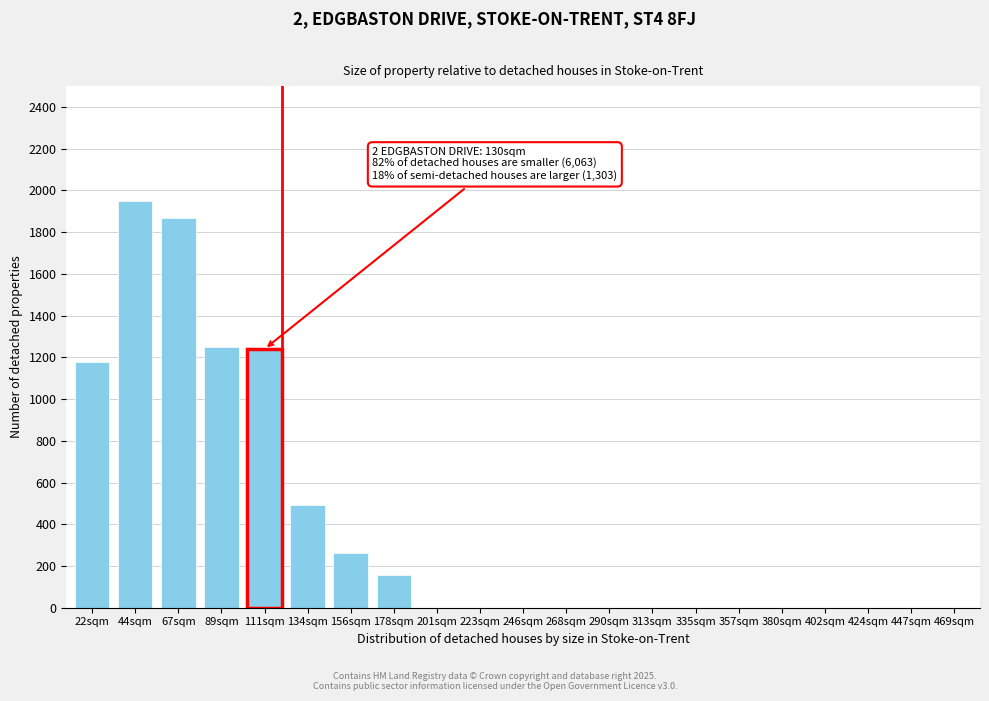

Reading left to right, what are all the values shown in this chart?

22sqm=1180	44sqm=1950	67sqm=1870	89sqm=1250	111sqm=1240	134sqm=490	156sqm=260	178sqm=155	201sqm=0	223sqm=0	246sqm=0	268sqm=0	290sqm=0	313sqm=0	335sqm=0	357sqm=0	380sqm=0	402sqm=0	424sqm=0	447sqm=0	469sqm=0